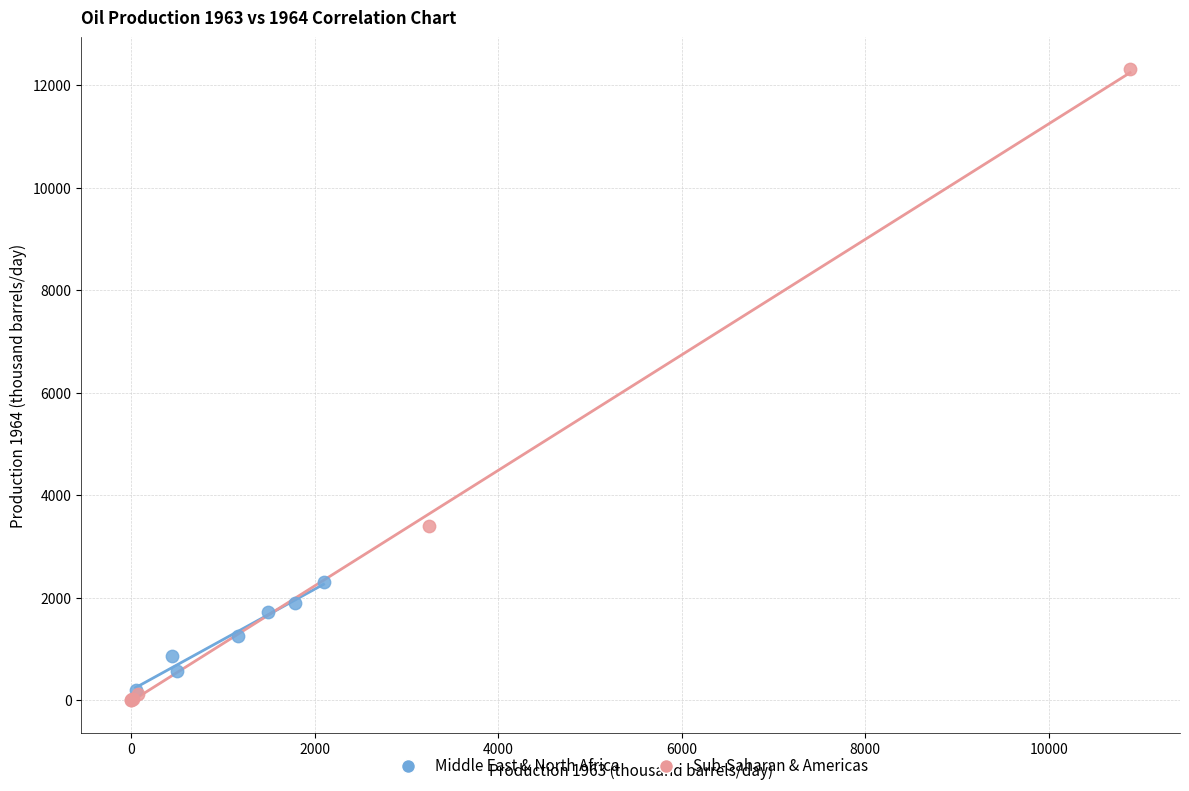

Which series has the widest spread of Y values?

Sub-Saharan & Americas